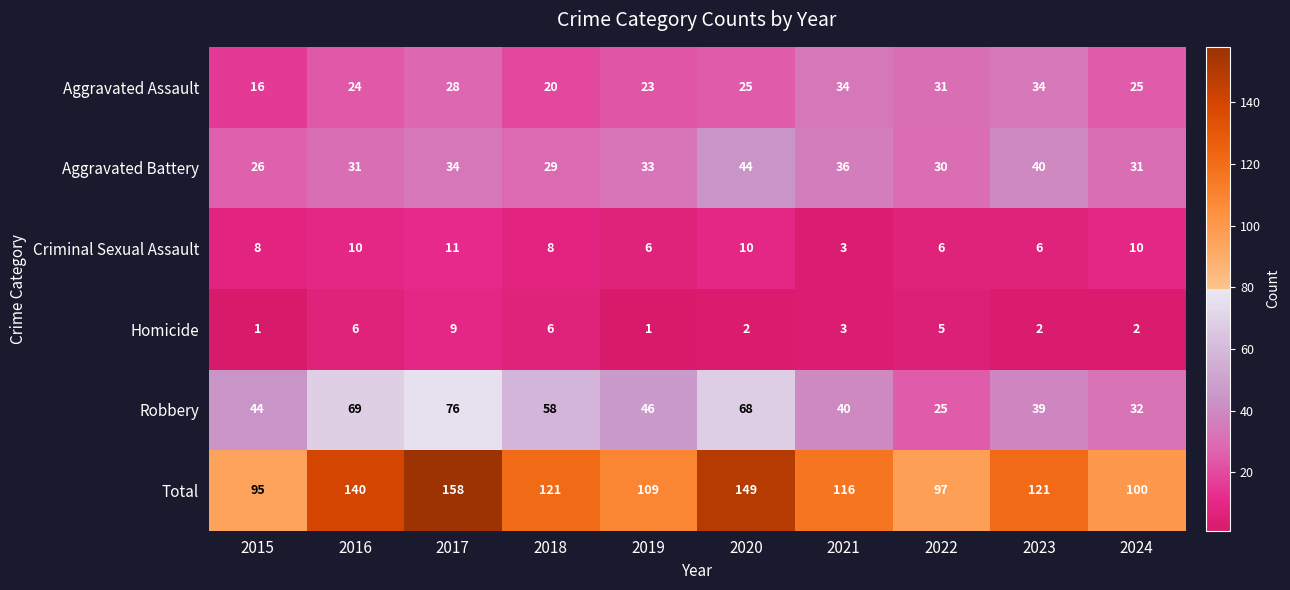

What is the difference between the Robbery values at 2021 and 2016?

29